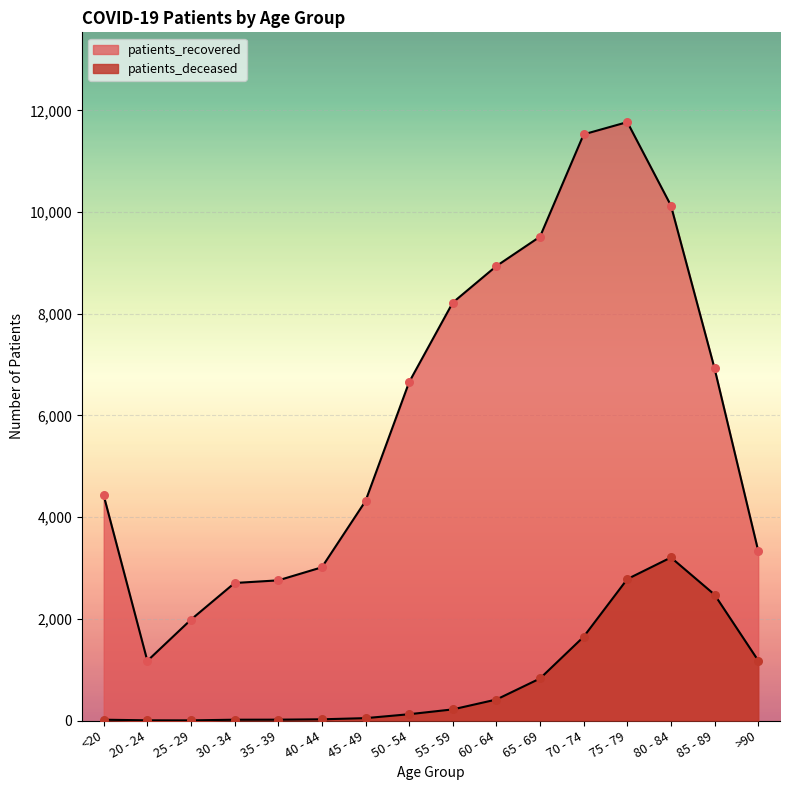

At how many categories does at least one series exceed 9684?

3